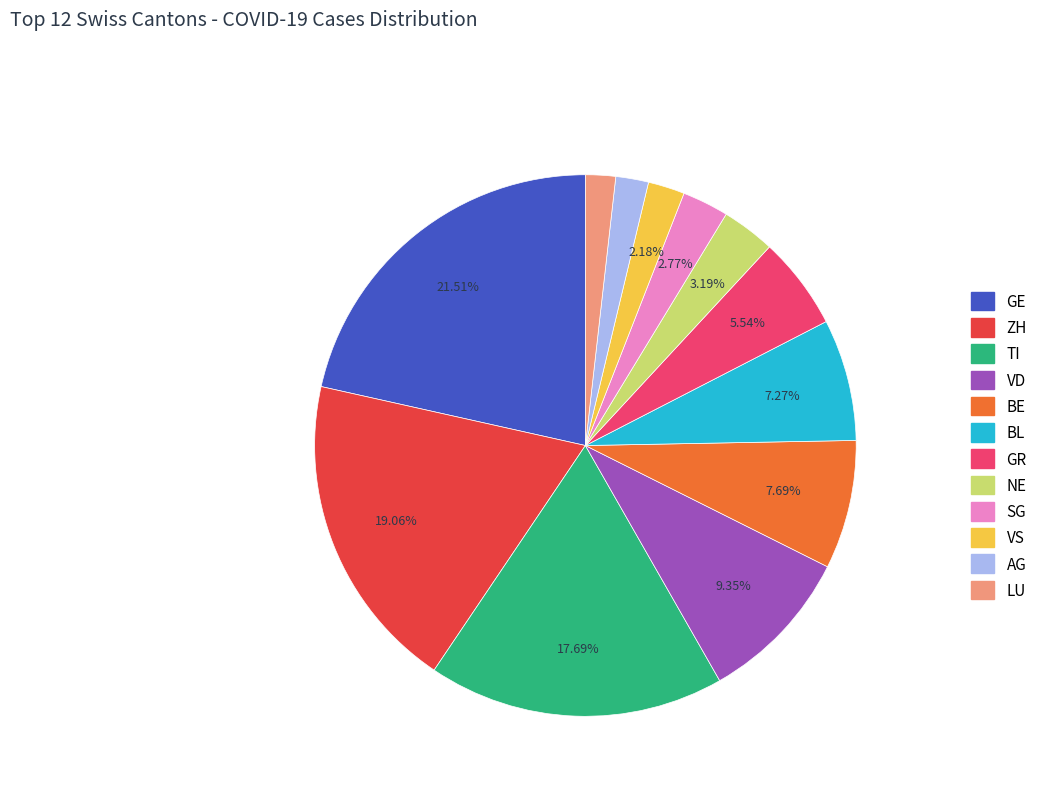

Does SG account for over 50% of the chart?

No